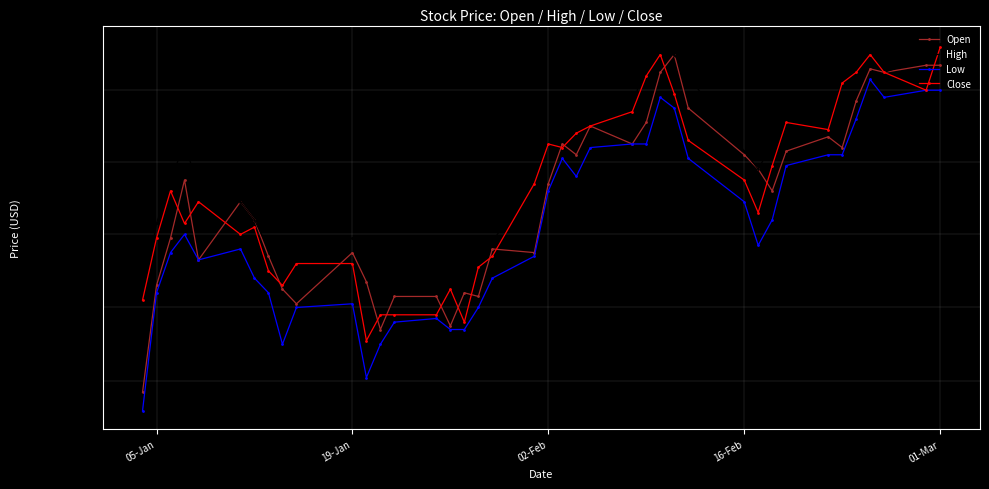

True or false: Close and Low intersect in this chart.

False